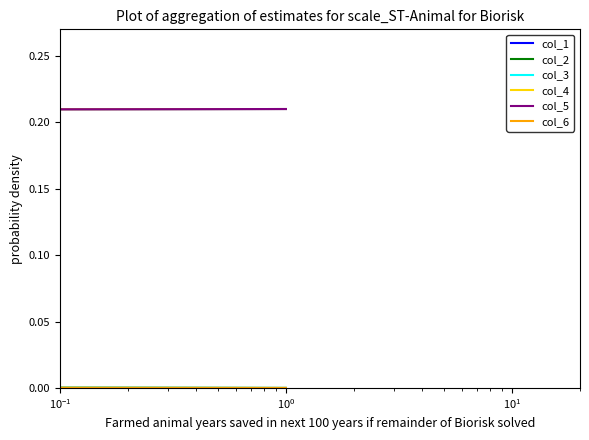

At which label is col_2 closest to 0?

$\mathdefault{10^{-1}}$